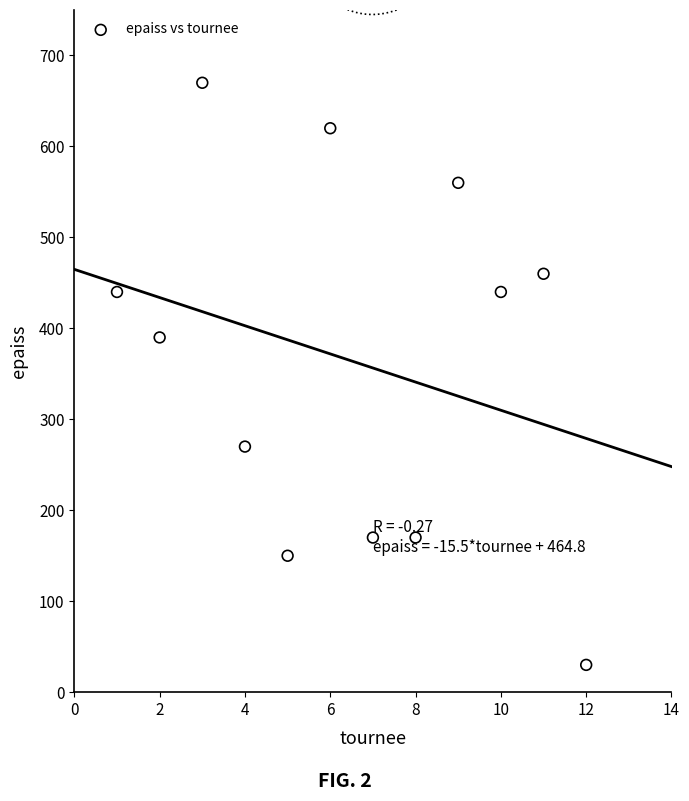

What Y value in the scatter plot is closest to 350?

390